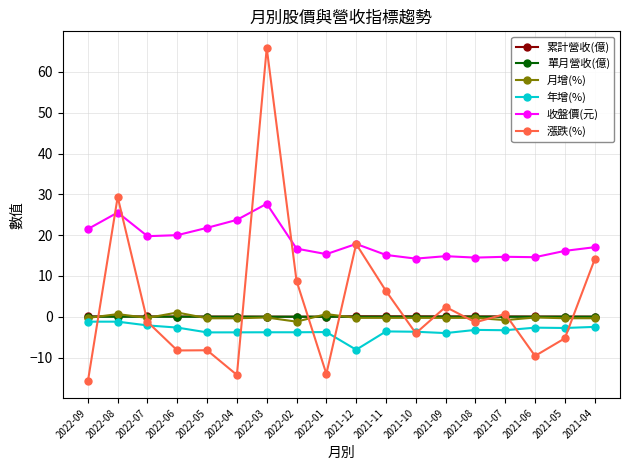

What is the value of the 收盤價(元) point at the 6th from the left?

23.8